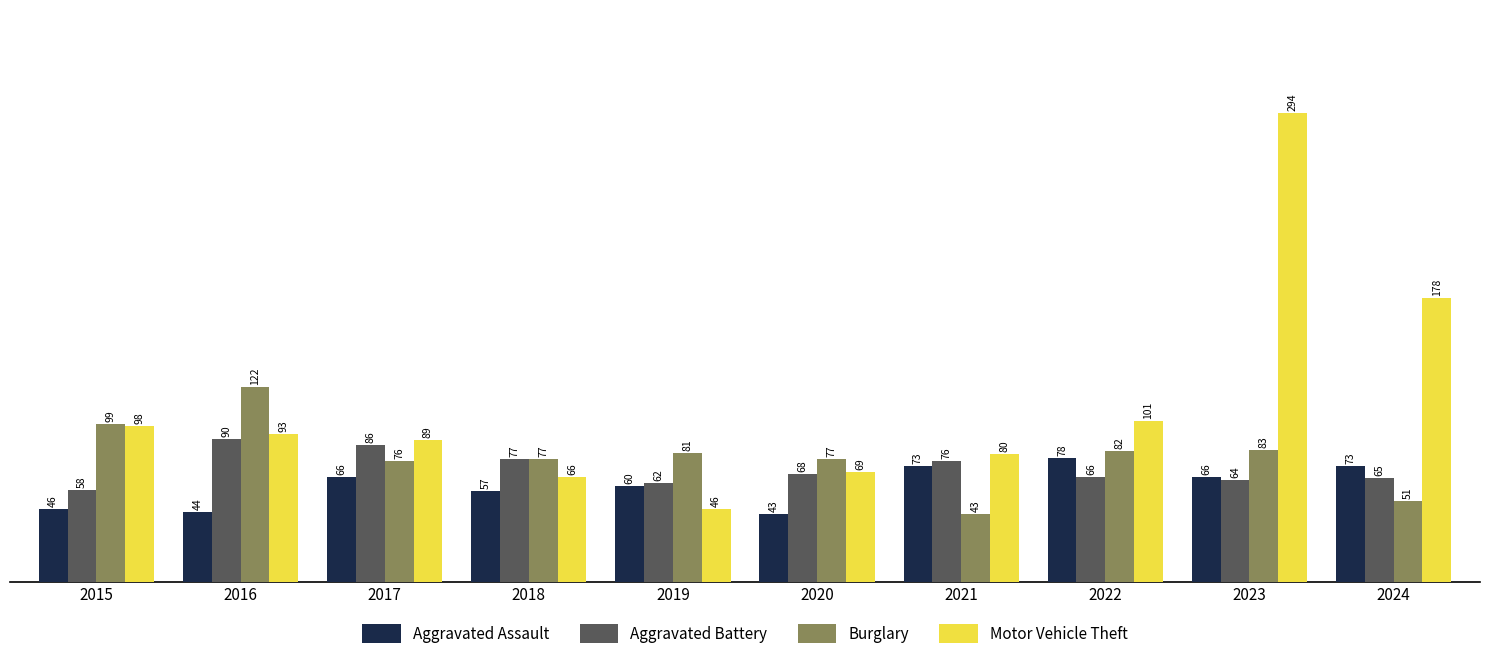

At which category does the chart reach its peak across all series?

2023